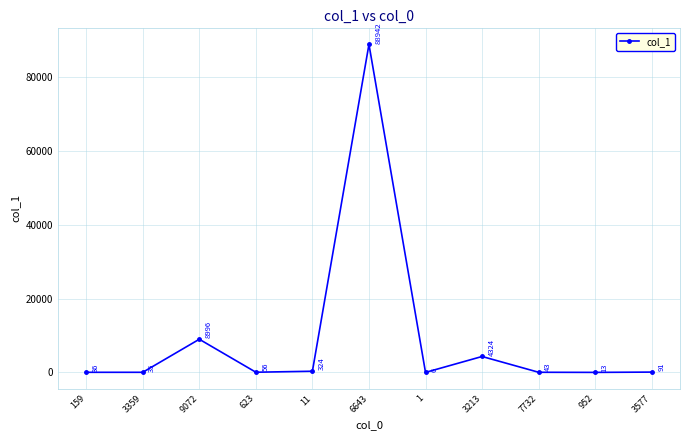

At which label is the value closest to 44474?

9072